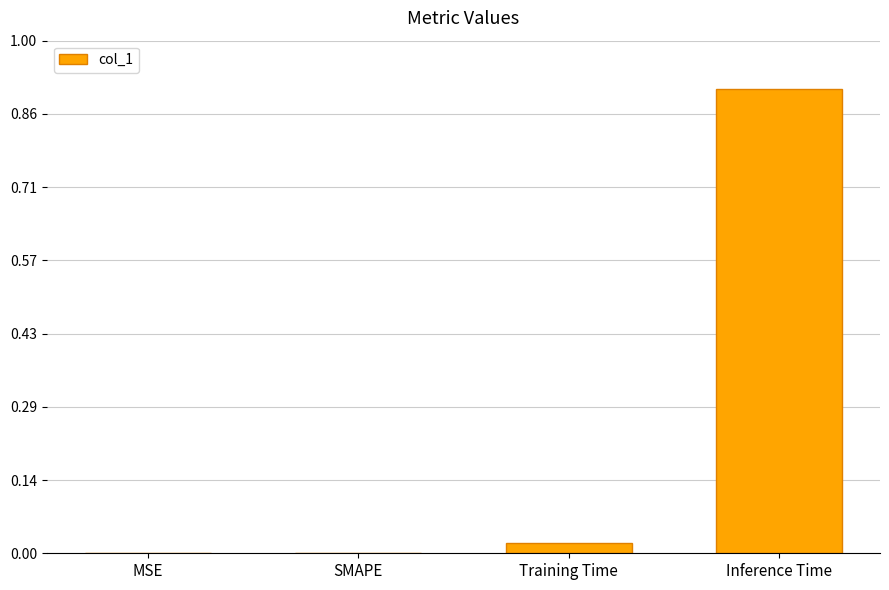

Which category has the highest value across all series?

Inference Time